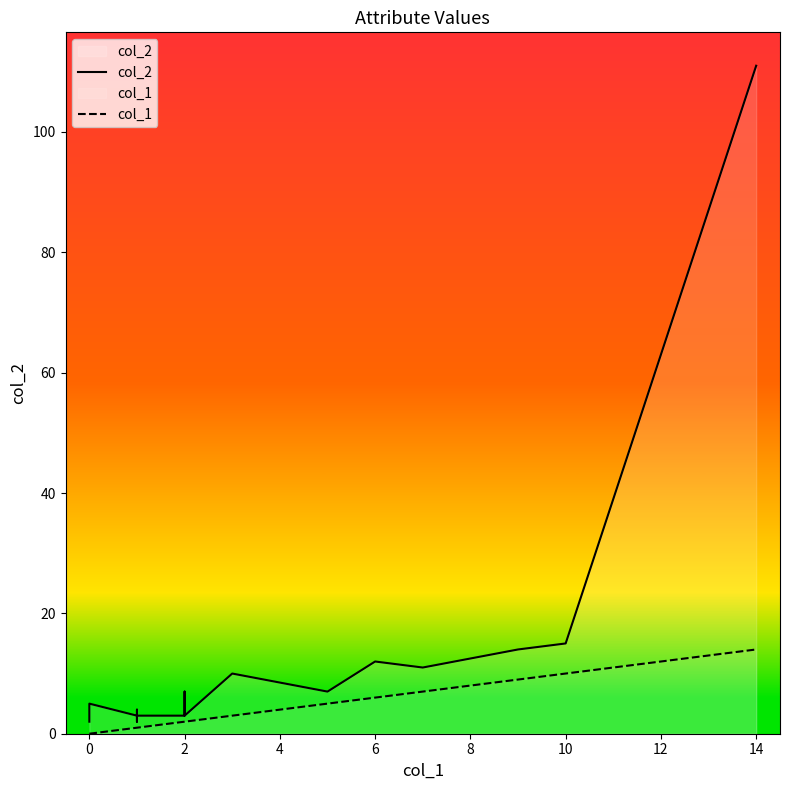

At which category does col_2 reach its first local peak?

2